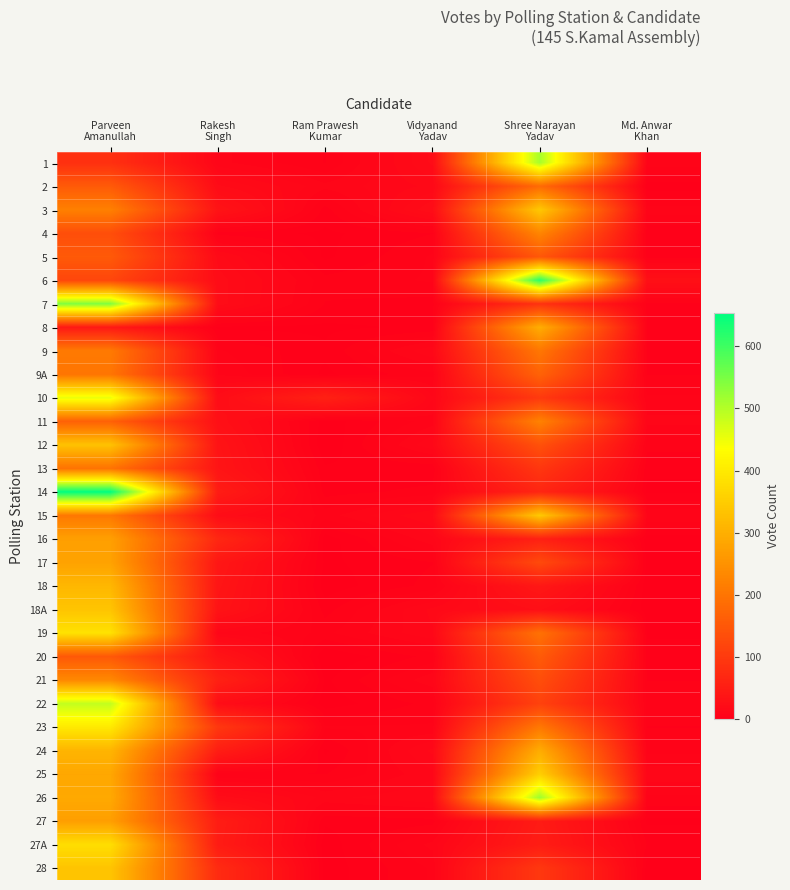

At how many categories does at least one series exceed 31?

4